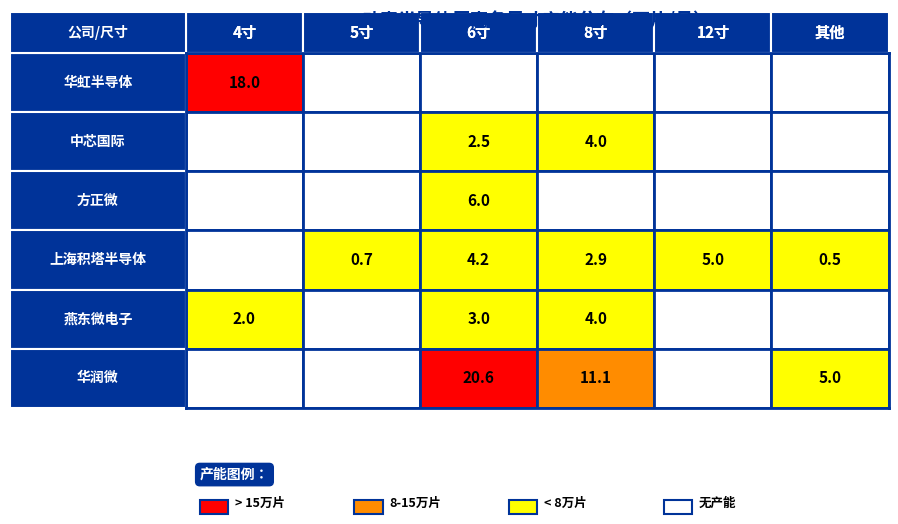

Between 中芯国际 and 方正微, which is larger?

中芯国际